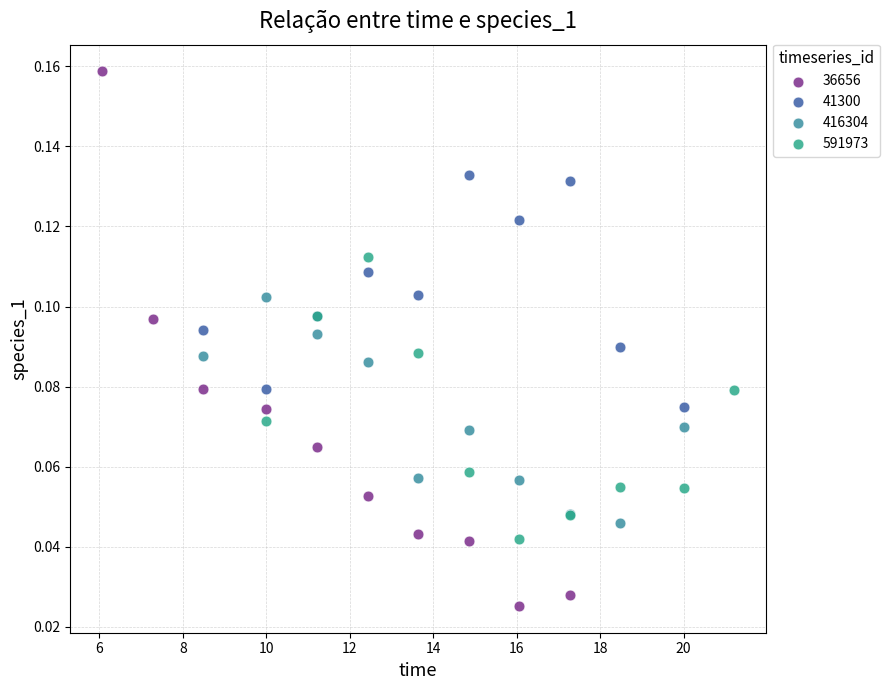

Which series reaches the maximum Y coordinate?

36656